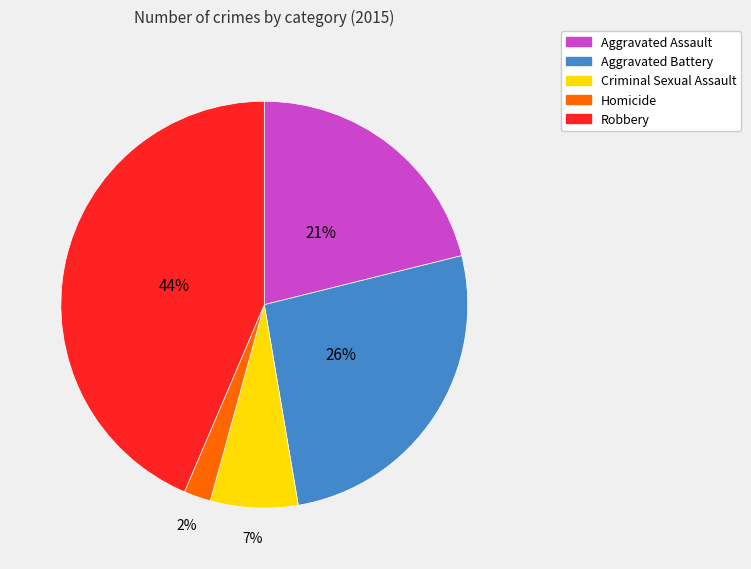

To the nearest percent, what is the average slice percentage?

20%